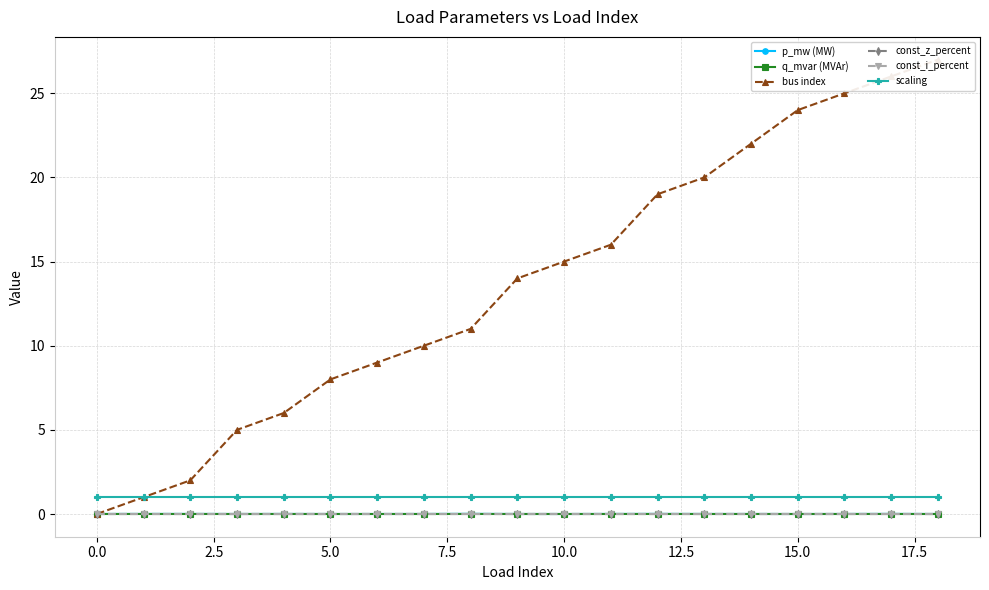

Which series has the largest range (max minus min)?

bus index